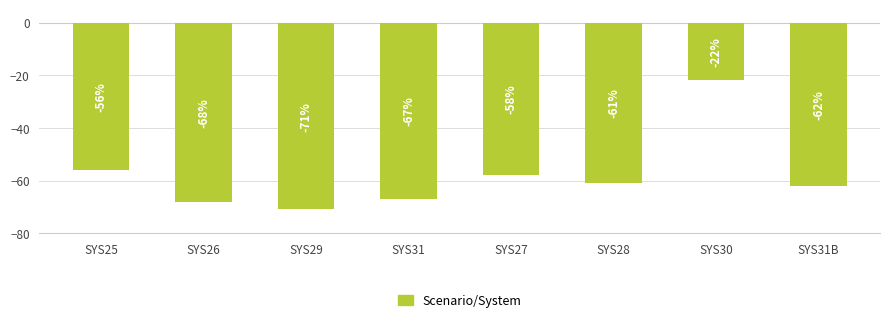

What is the label of the 5th bar from the right?

SYS31